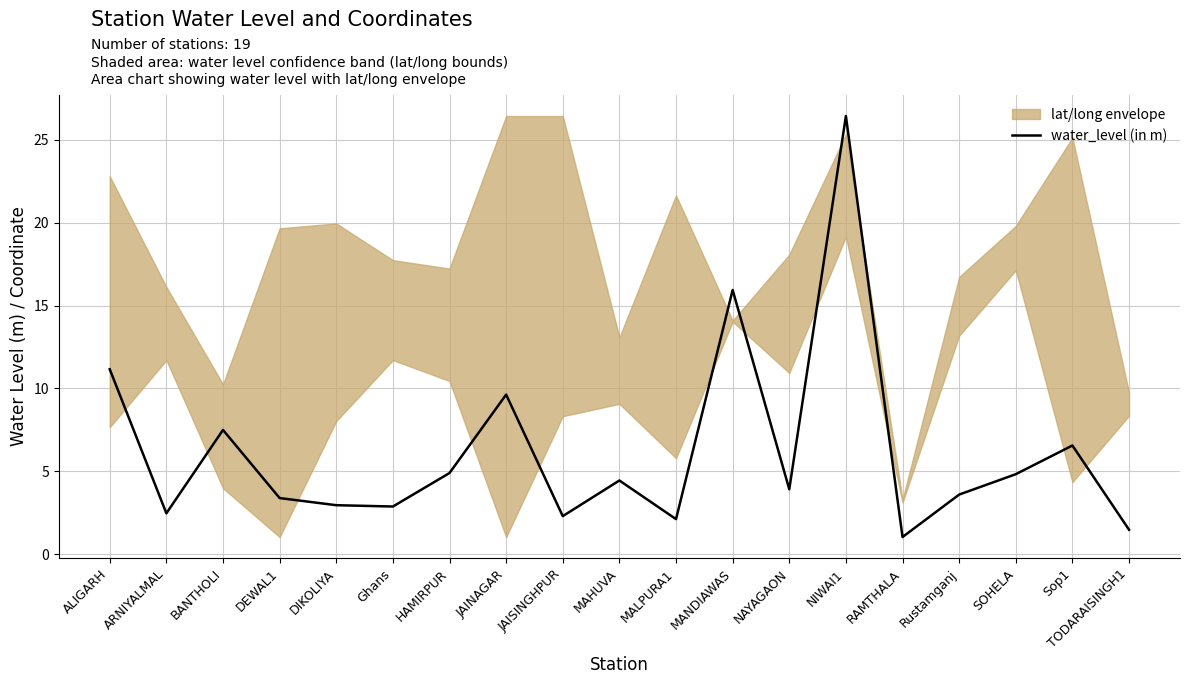

How many points are higher than both their immediate neighbors (excluding endpoints)?

6